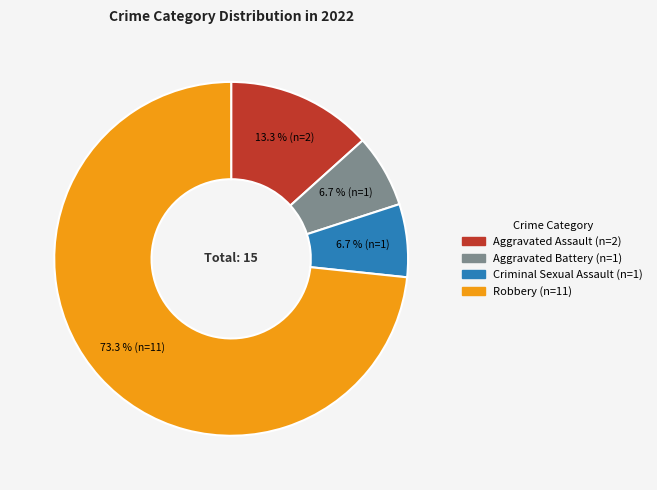

What is the largest slice in the pie chart?

Robbery